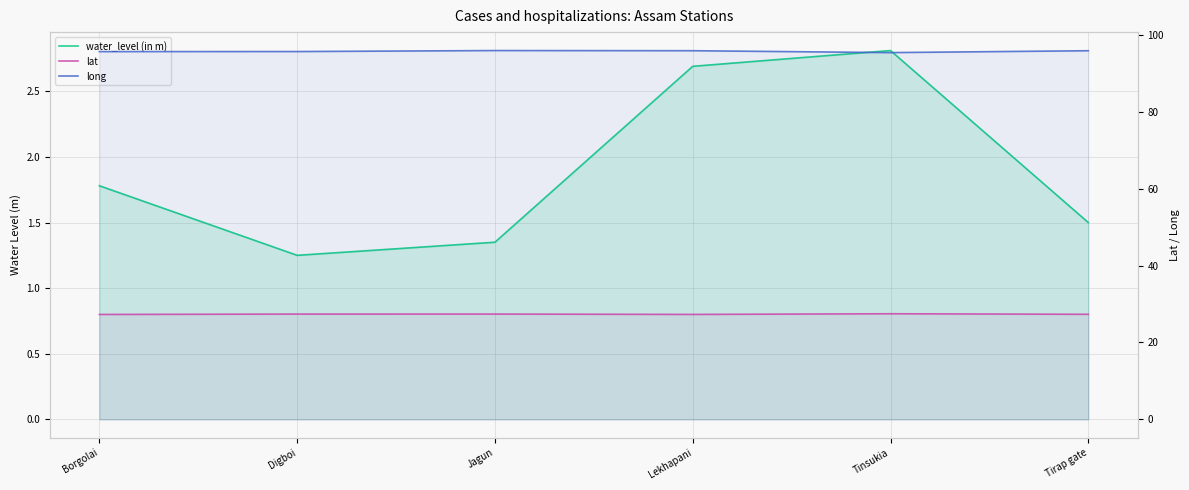

True or false: water_level (in m) has a value of 2.7 at Lekhapani.

True